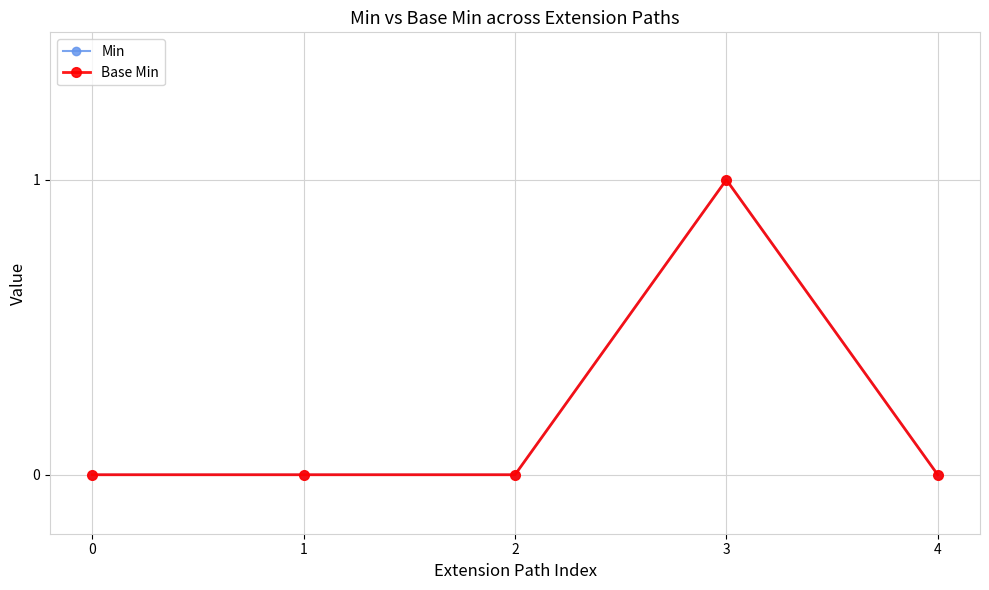

The value of Min at 1 is 0. True or false?

True